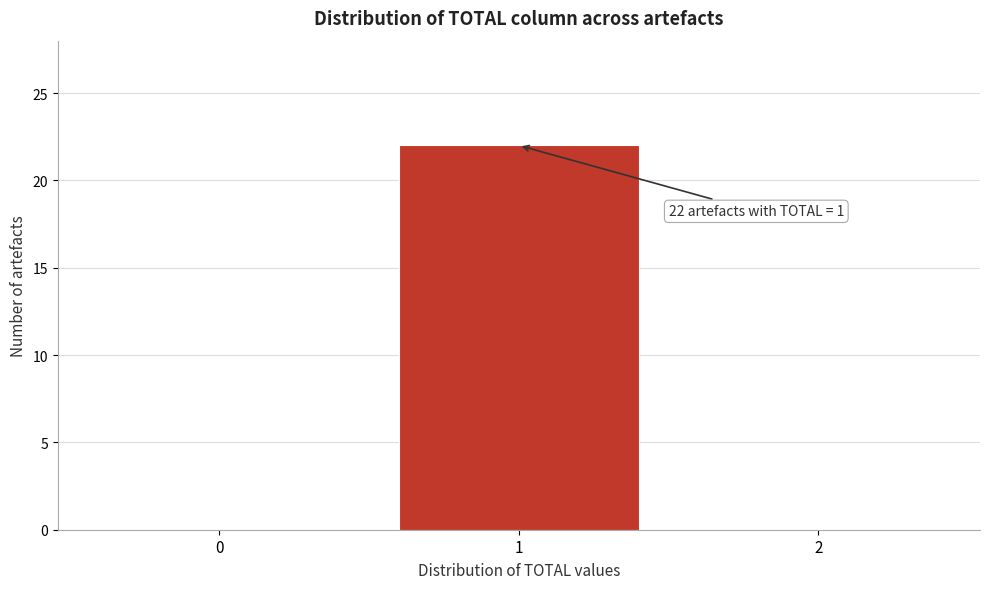

Reading left to right, transcribe all the data shown in this chart.

0=0	1=22	2=0